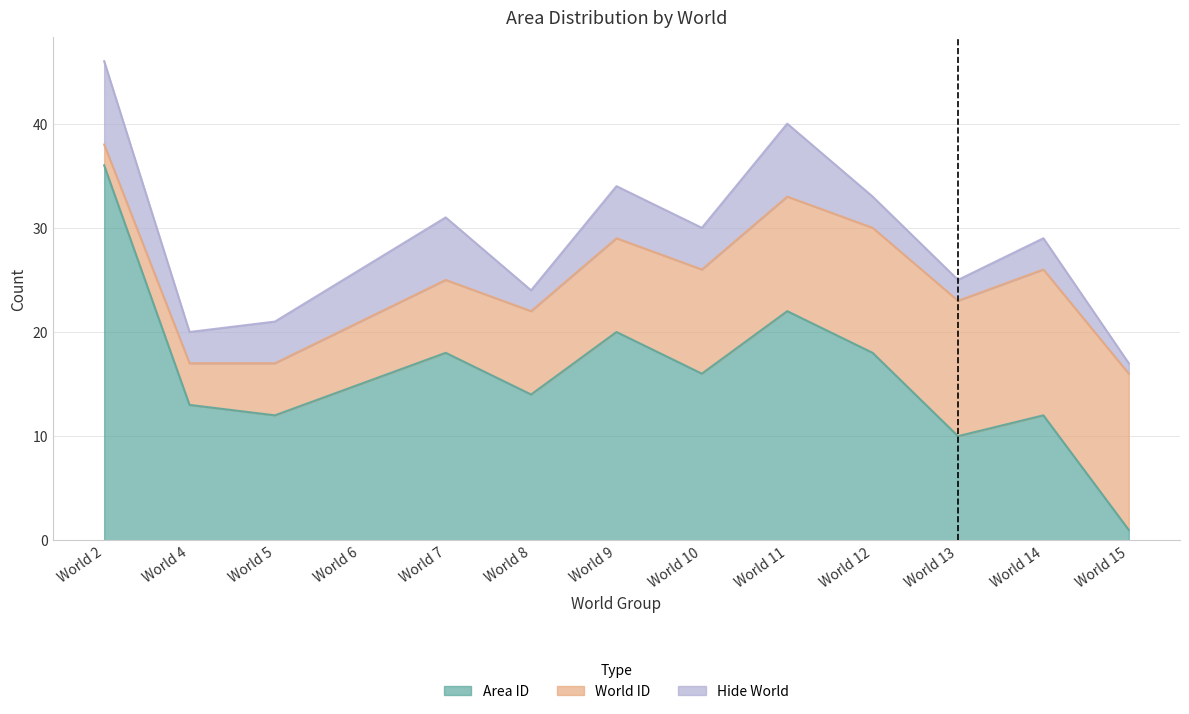

Does the chart display data point markers on the line(s)?

No